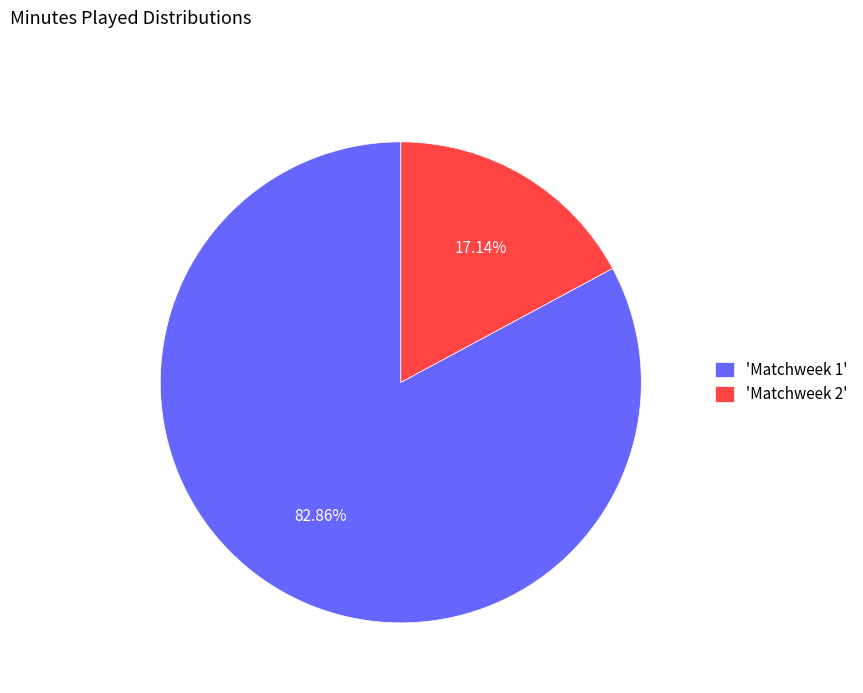

To the nearest percent, what is the difference between the largest and smallest slice percentages?

66%